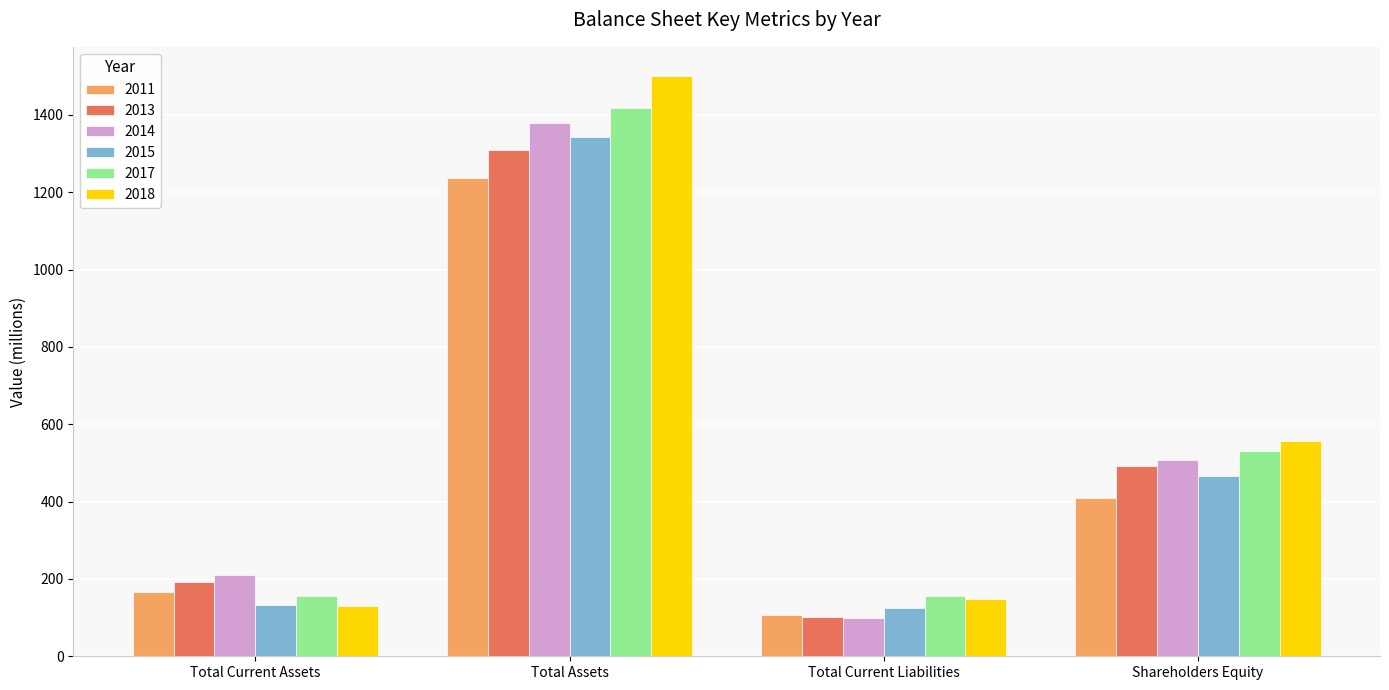

What are all the series names shown in the legend?

2011, 2013, 2014, 2015, 2017, 2018